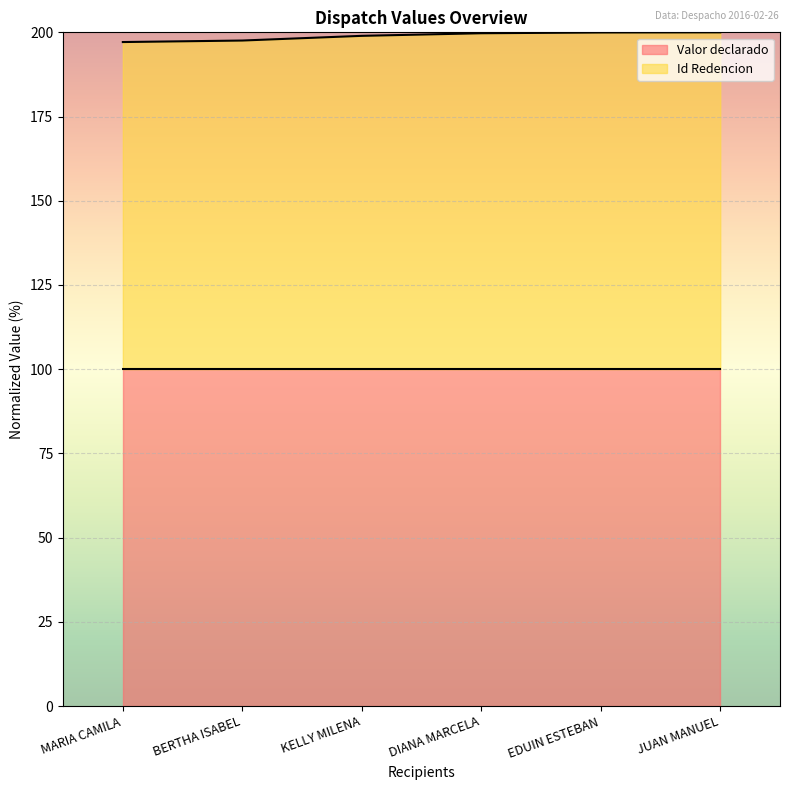

Reading right to left, list all the values displayed in this chart.

JUAN MANUEL=200.0	EDUIN ESTEBAN=200.0	DIANA MARCELA=199.7	KELLY MILENA=199.0	BERTHA ISABEL=197.6	MARIA CAMILA=197.1